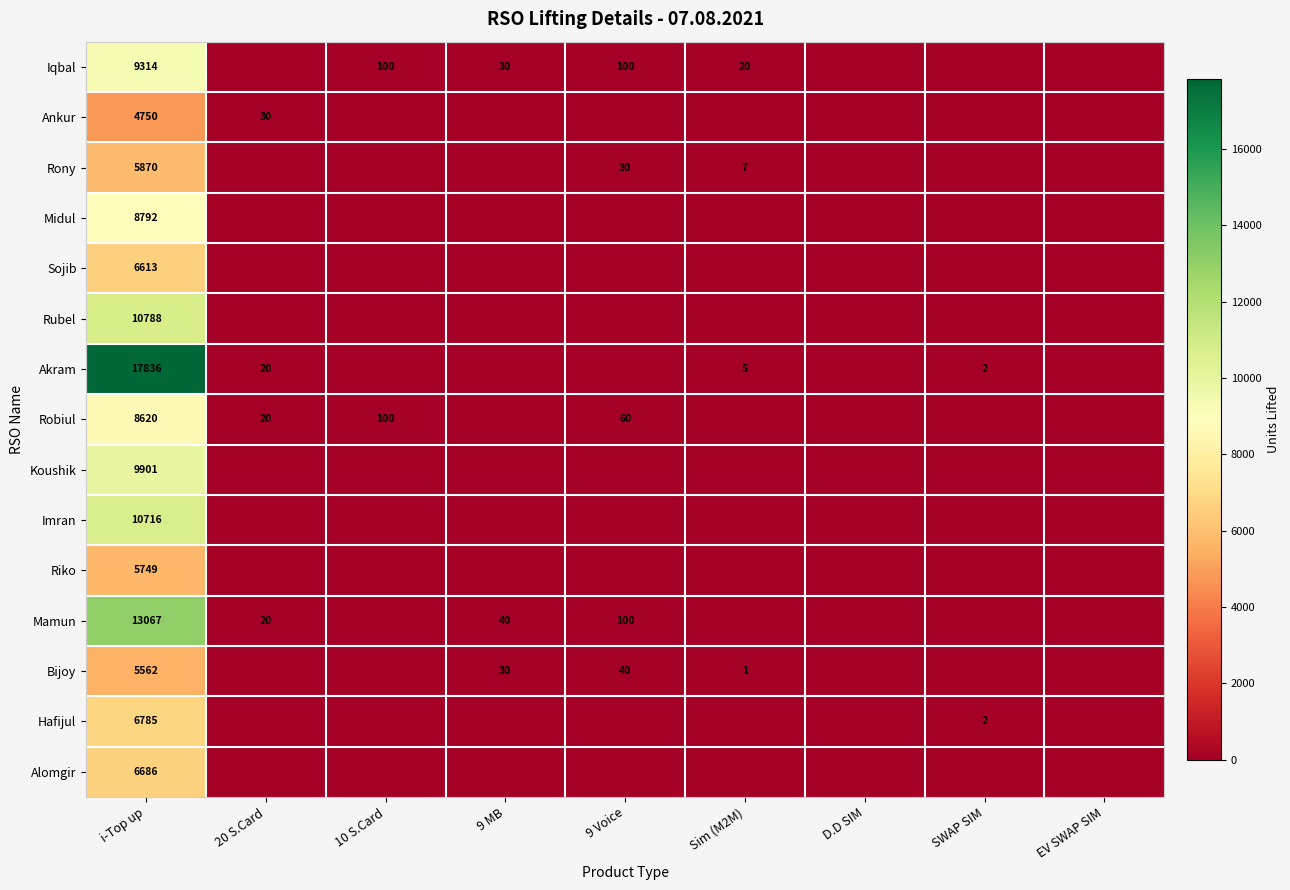

True or false: Midul has a value of 5049 at i-Top up.

False